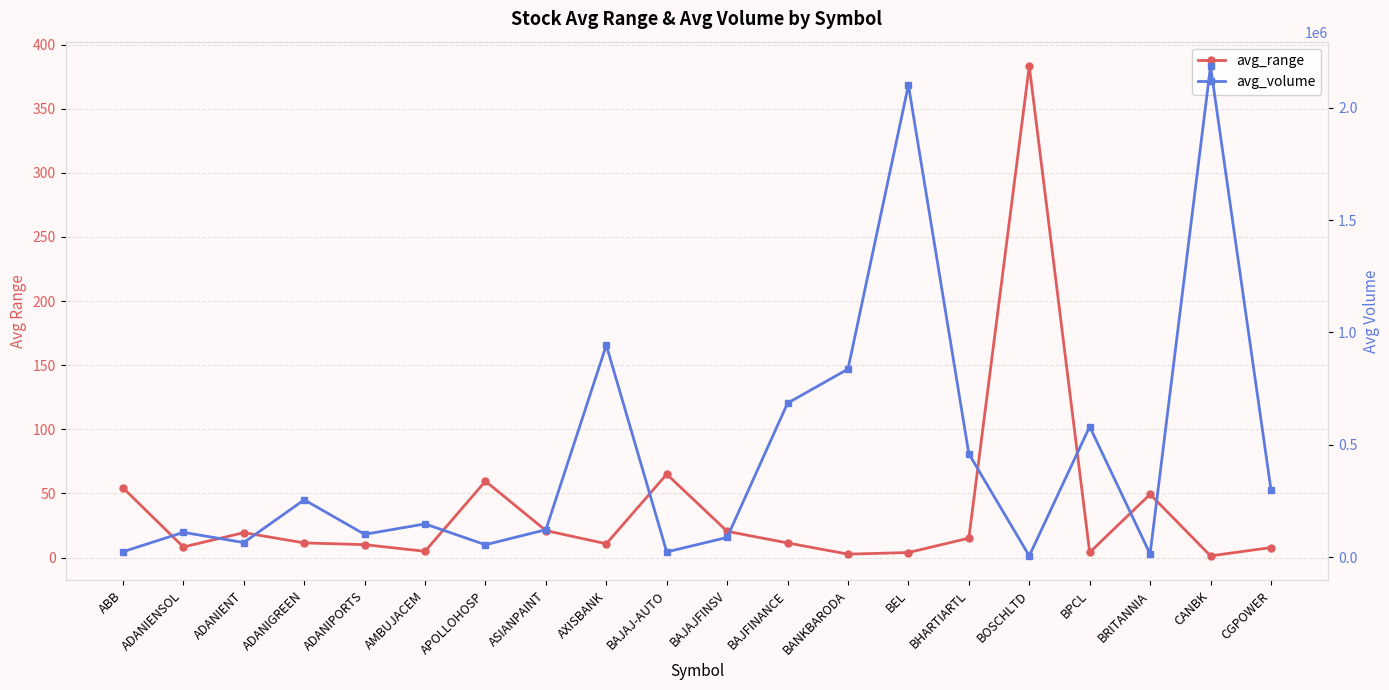

What is the difference between the second highest and second lowest values in the avg_range series?

62.4